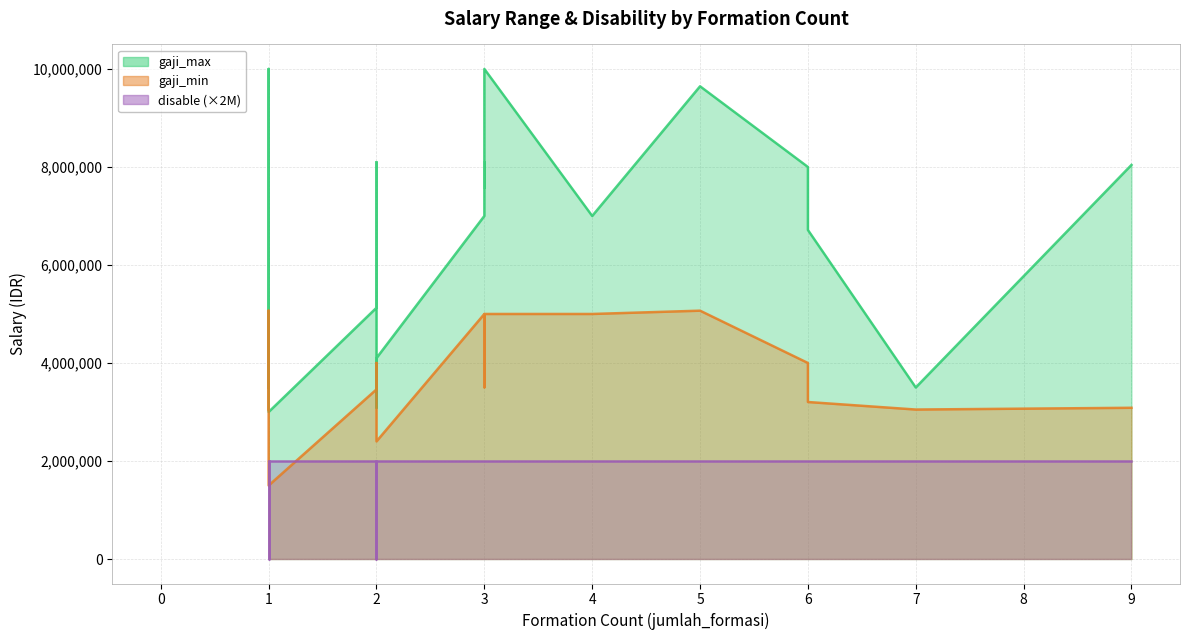

True or false: gaji_max has a value of 6883539 at 1.

False